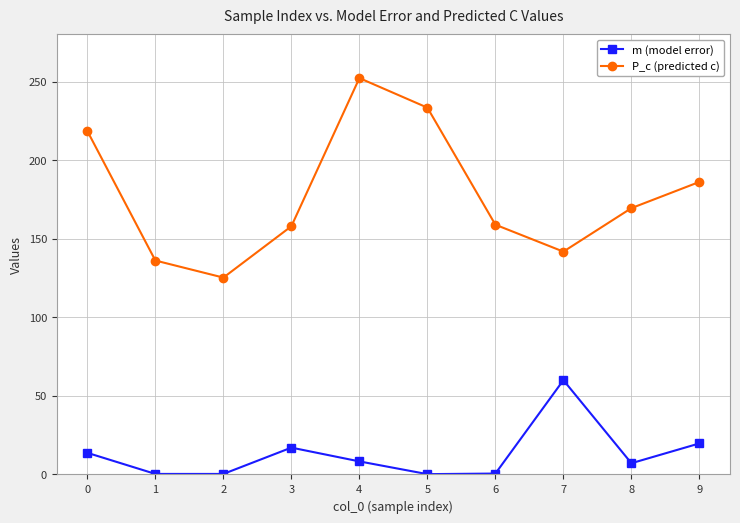

What is the spread (max minus min) of values at 9?

166.4